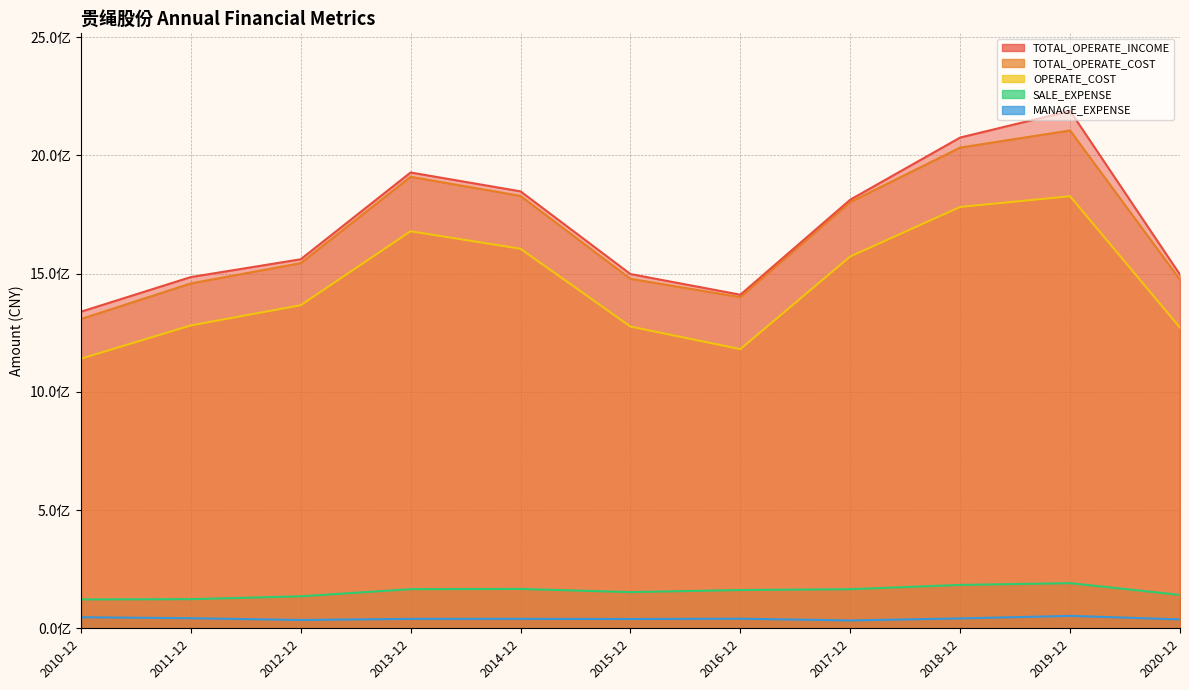

What is the difference between the maximum and minimum values in the SALE_EXPENSE series?

68856356.4